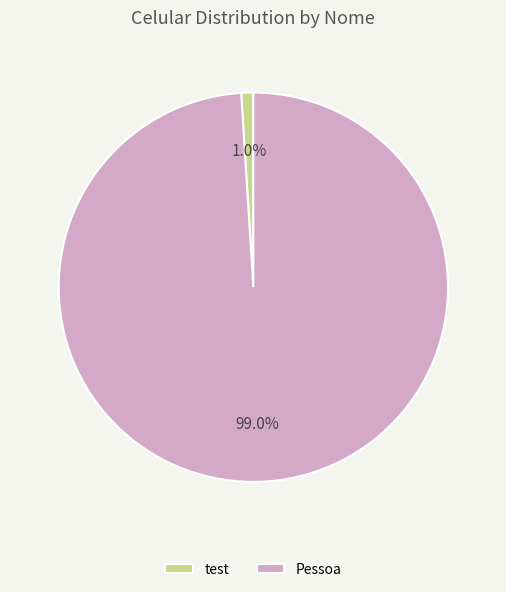

To the nearest percent, what is the difference between the Pessoa and test slice percentages?

98%